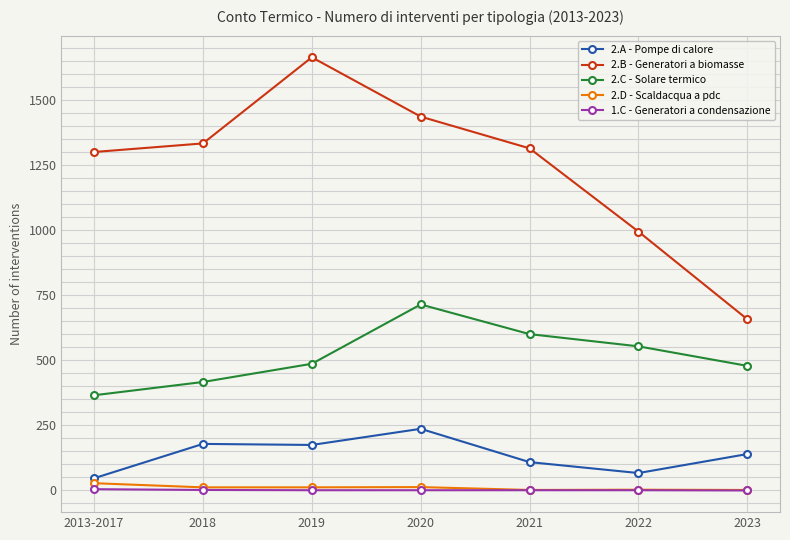

What is the value of the 1.C - Generatori a condensazione point at the 6th from the left?

1